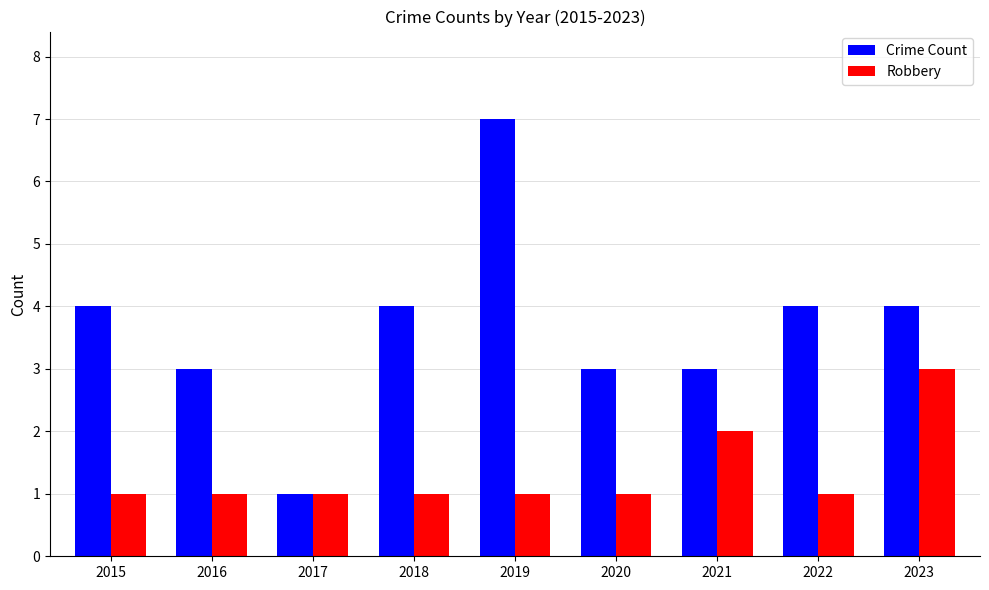

Does the chart contain stacked bars?

No